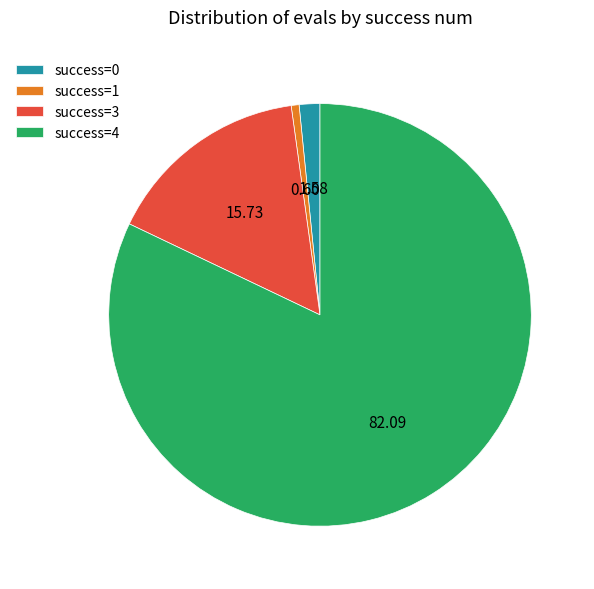

Between success=3 and success=0, which is larger?

success=3